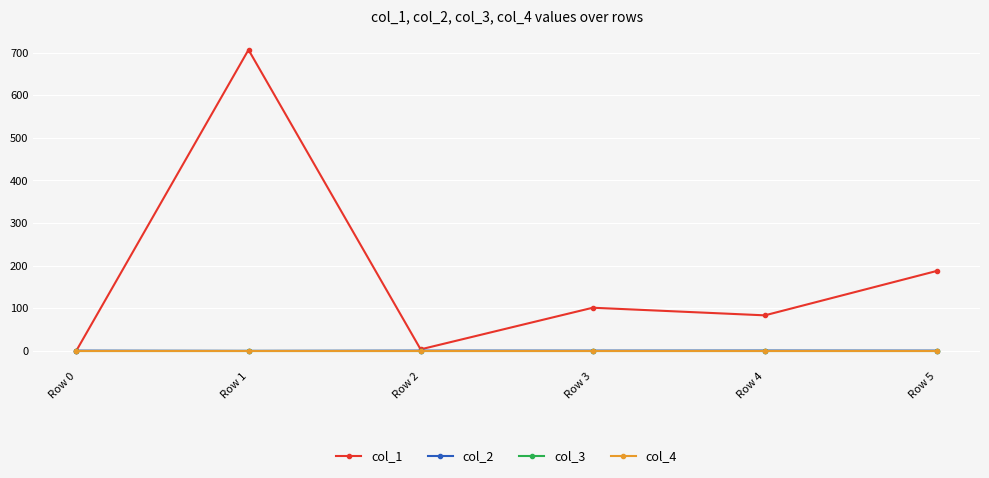

Does the chart have visible grid lines?

Yes